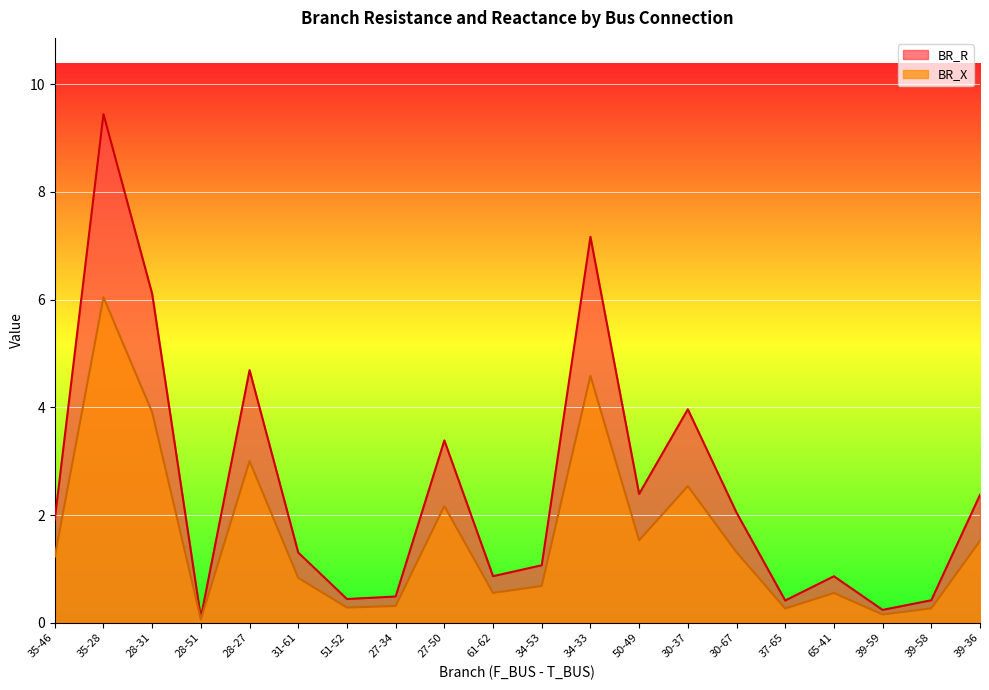

Reading left to right, extract all data points from this chart.

BR_R: 35-46=1.9	35-28=9.4	28-31=6.1	28-51=0.1	28-27=4.7	31-61=1.3	51-52=0.4	27-34=0.5	27-50=3.4	61-62=0.9	34-53=1.1	34-33=7.2	50-49=2.4	30-37=4.0	30-67=2.0	37-65=0.4	65-41=0.9	39-59=0.2	39-58=0.4	39-36=2.4
BR_X: 35-46=1.2	35-28=6.0	28-31=3.9	28-51=0.1	28-27=3.0	31-61=0.8	51-52=0.3	27-34=0.3	27-50=2.2	61-62=0.6	34-53=0.7	34-33=4.6	50-49=1.5	30-37=2.5	30-67=1.3	37-65=0.3	65-41=0.6	39-59=0.2	39-58=0.3	39-36=1.5